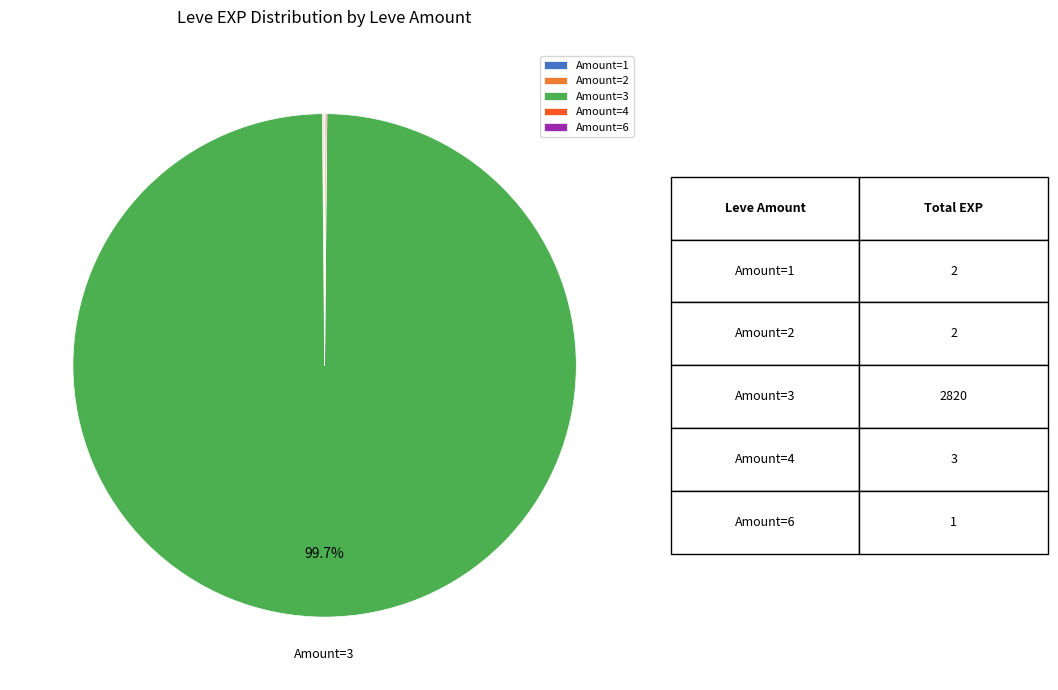

Which slice represents more than half of the pie?

Amount=3